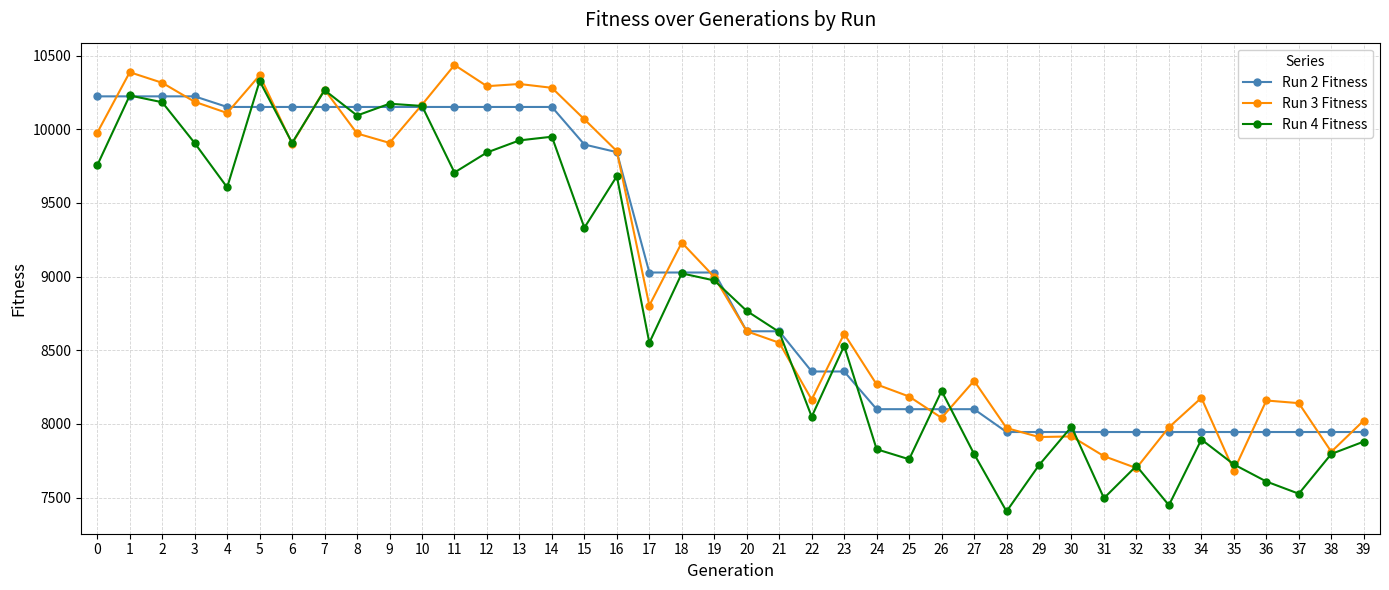

Is it true that Run 3 Fitness equals 7781 at 31?

True